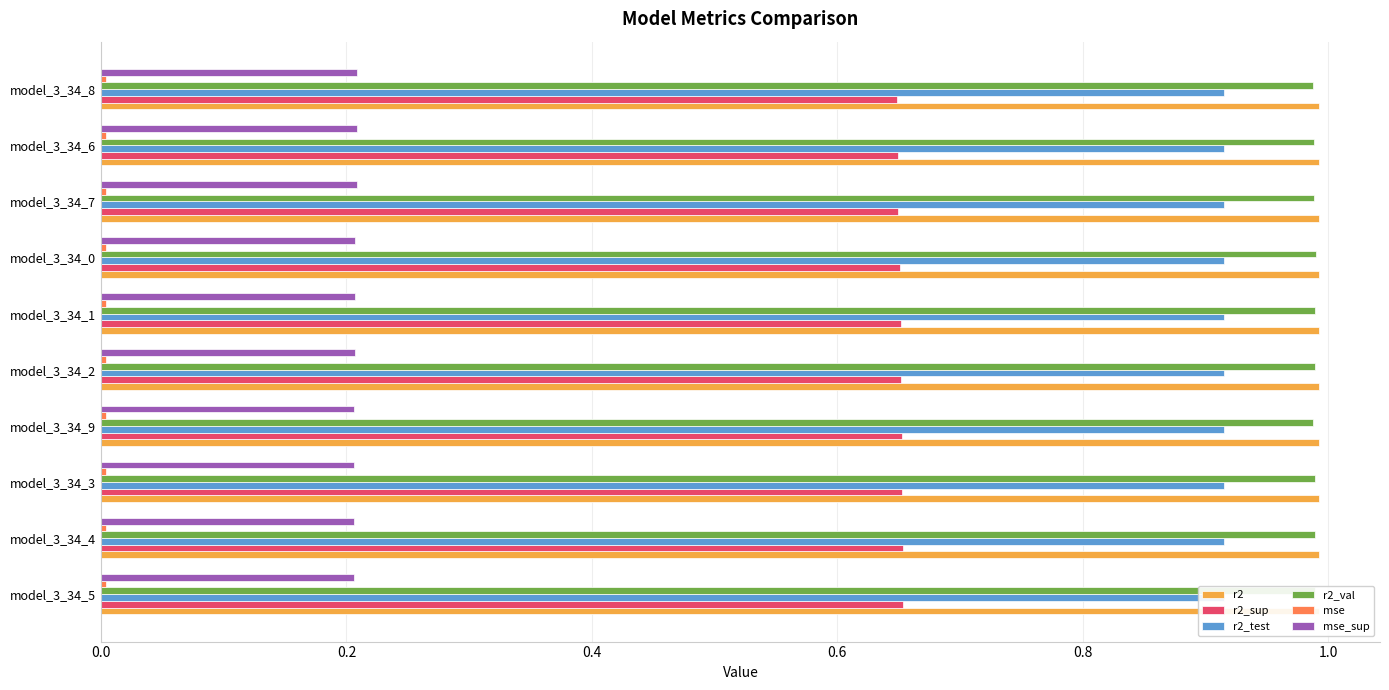

At how many categories does at least one series exceed 0?

10